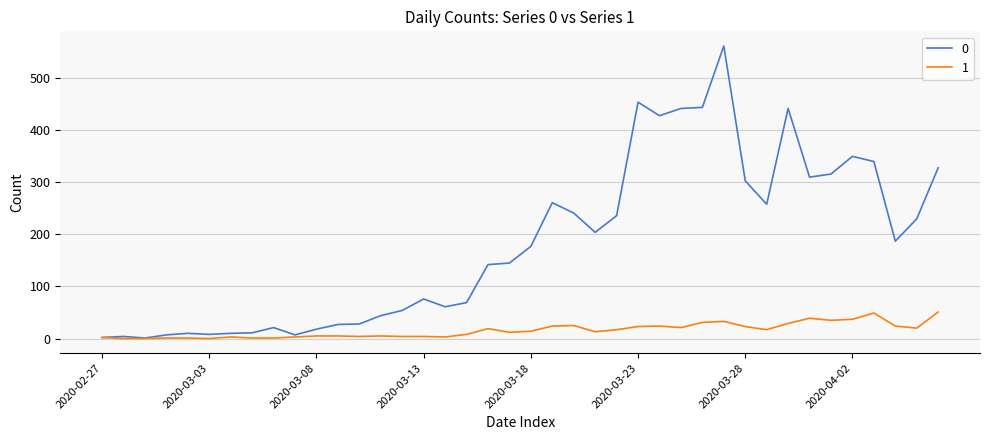

List the series in order of their peak value, lowest first.

1, 0